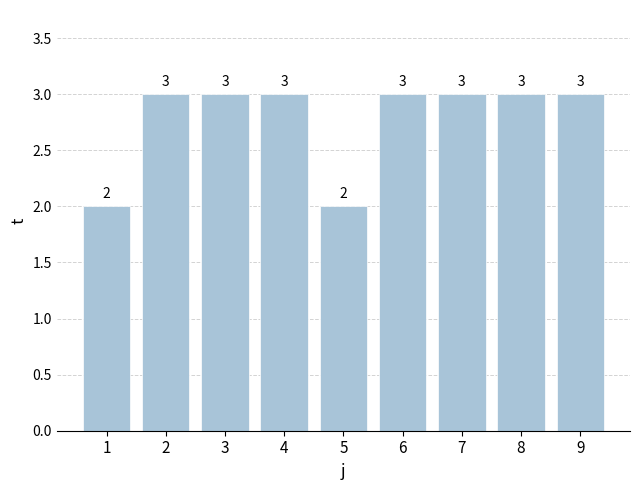

How many values are below 3?

2